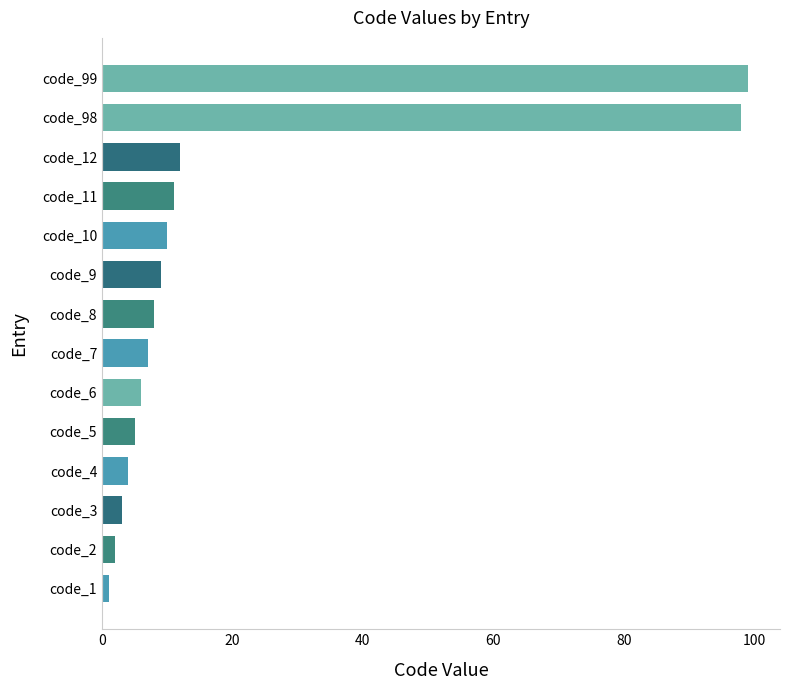

The value at code_11 is 11. True or false?

True